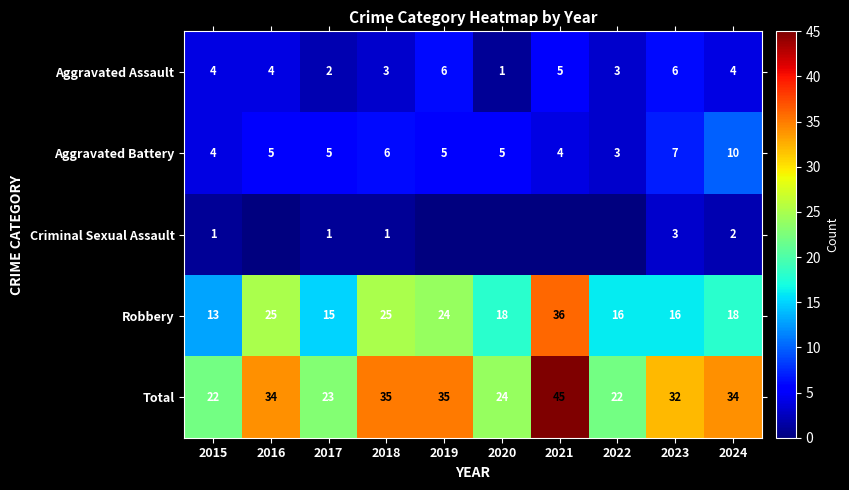

True or false: Aggravated Assault has a value of 4 at 2016.

True